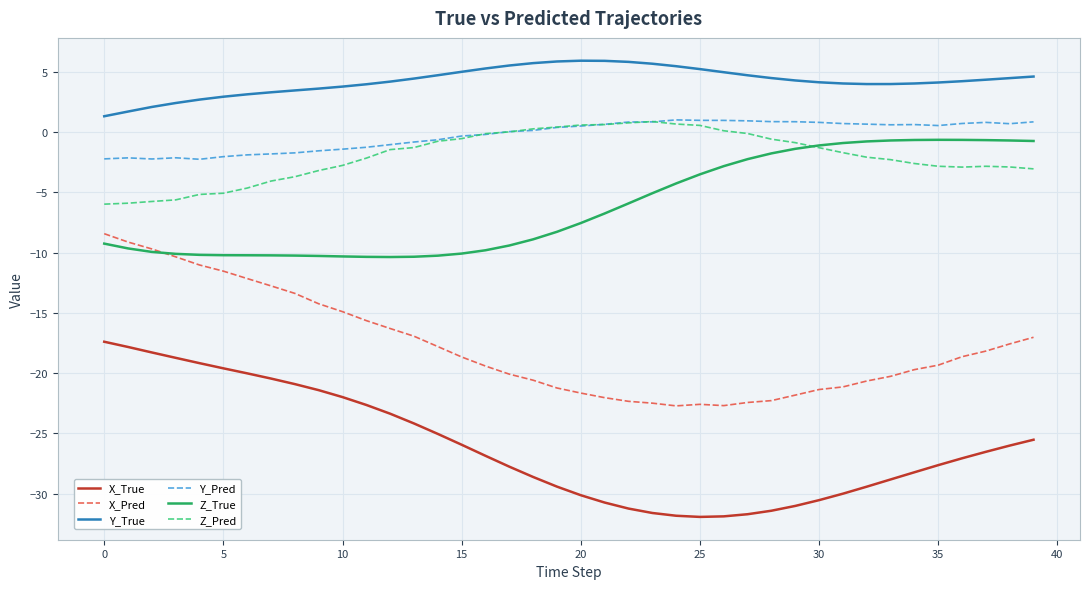

Which series has the widest spread of values?

X_True